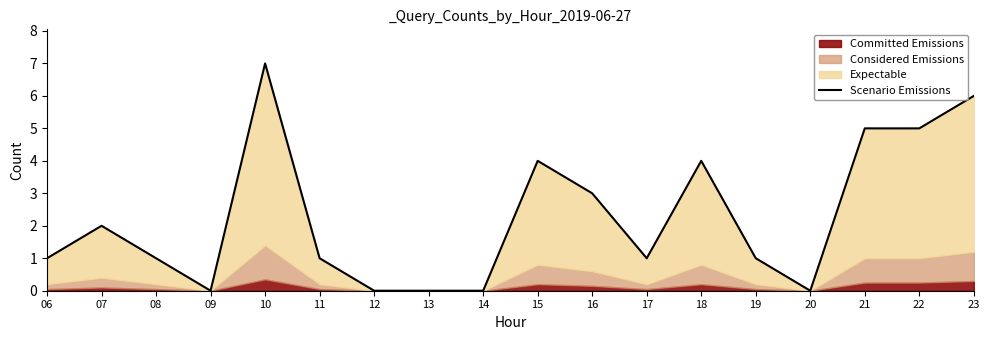

How many data points does each series have?

18